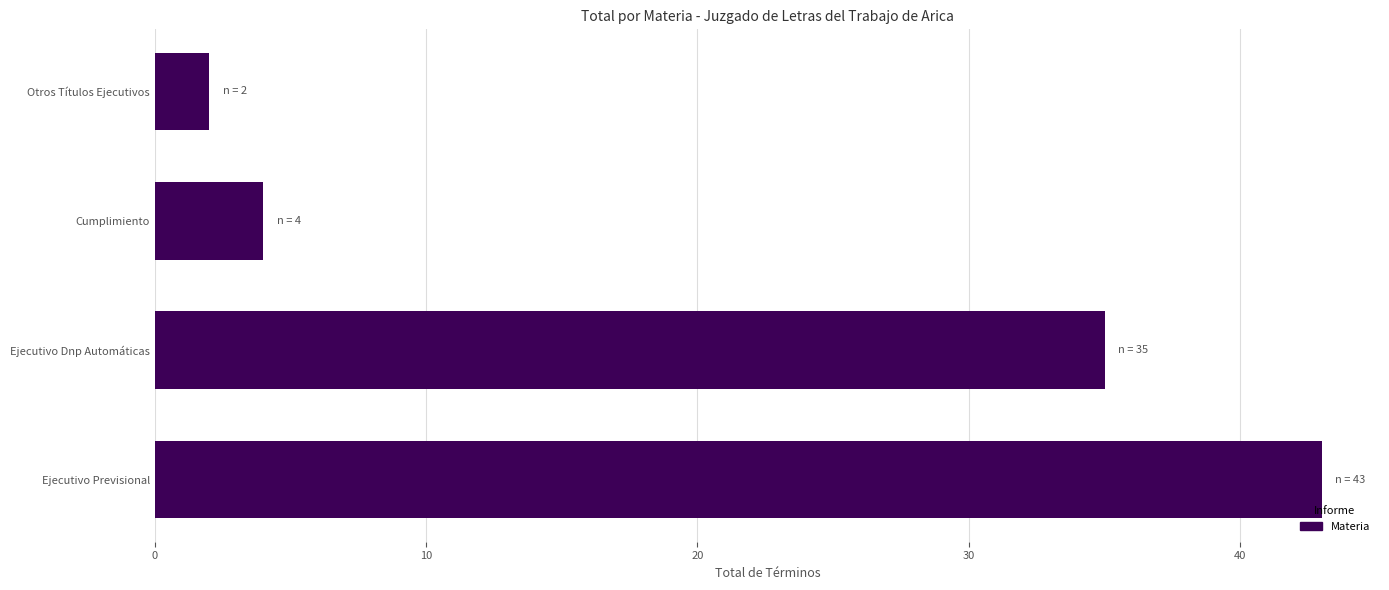

Reading bottom to top, extract all data points from this chart.

43	35	4	2